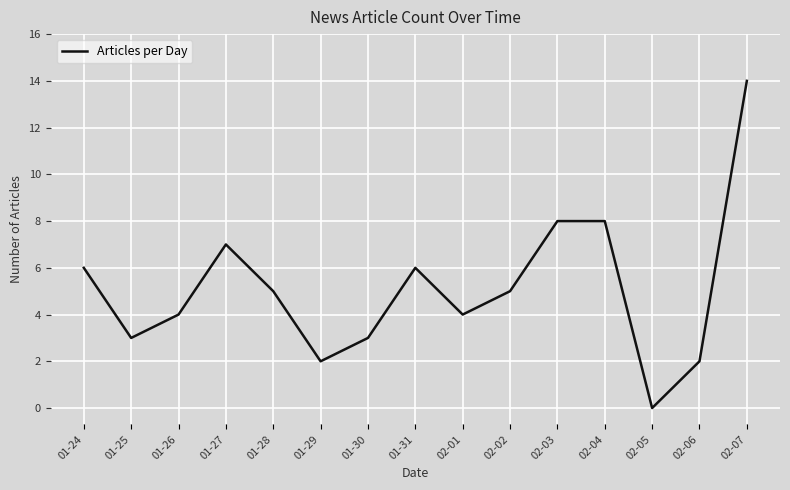

Between 02-04 and 01-31, which is larger?

02-04